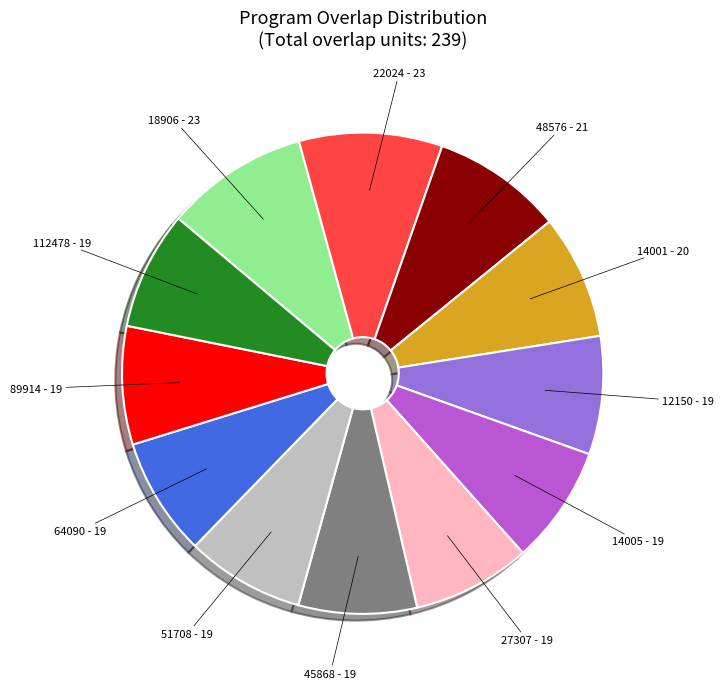

Is there any slice that represents more than half of the pie?

No